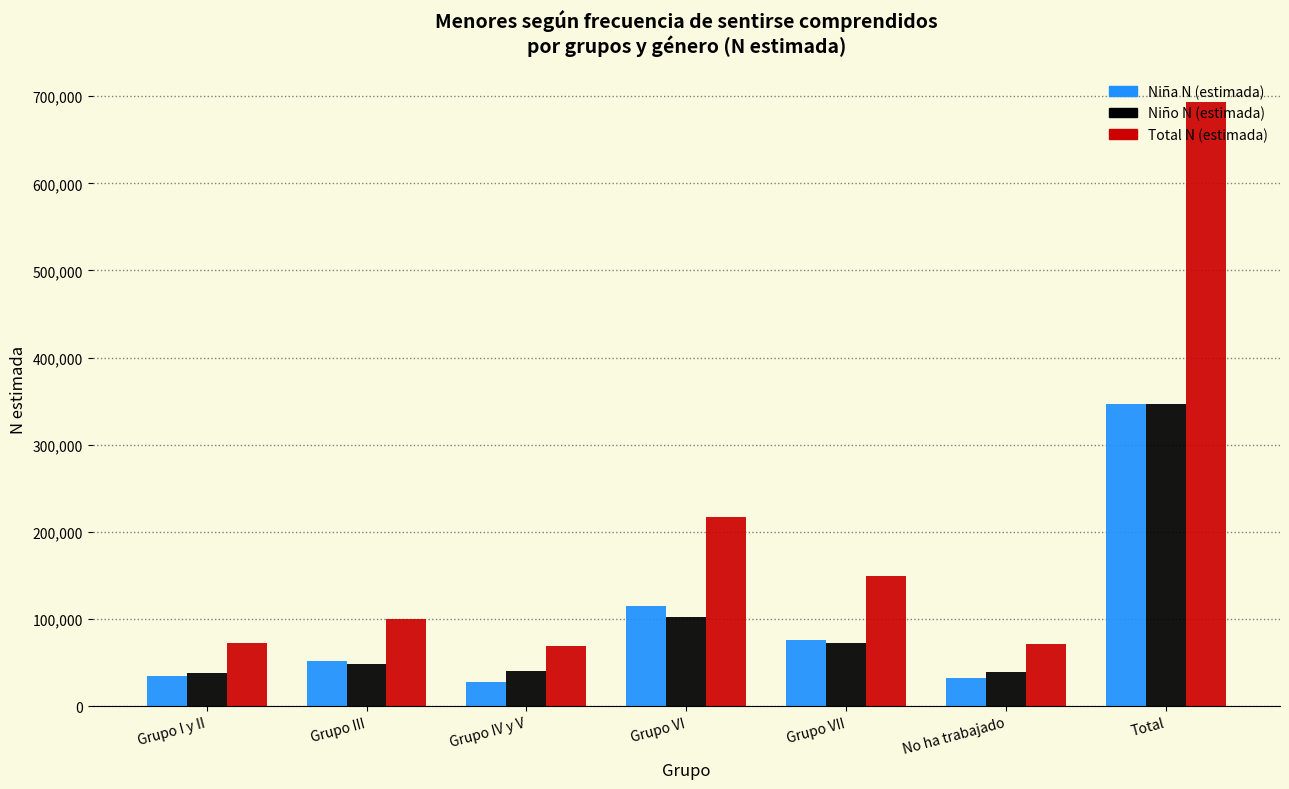

What is the label of the 4th bar from the left?

Grupo VI